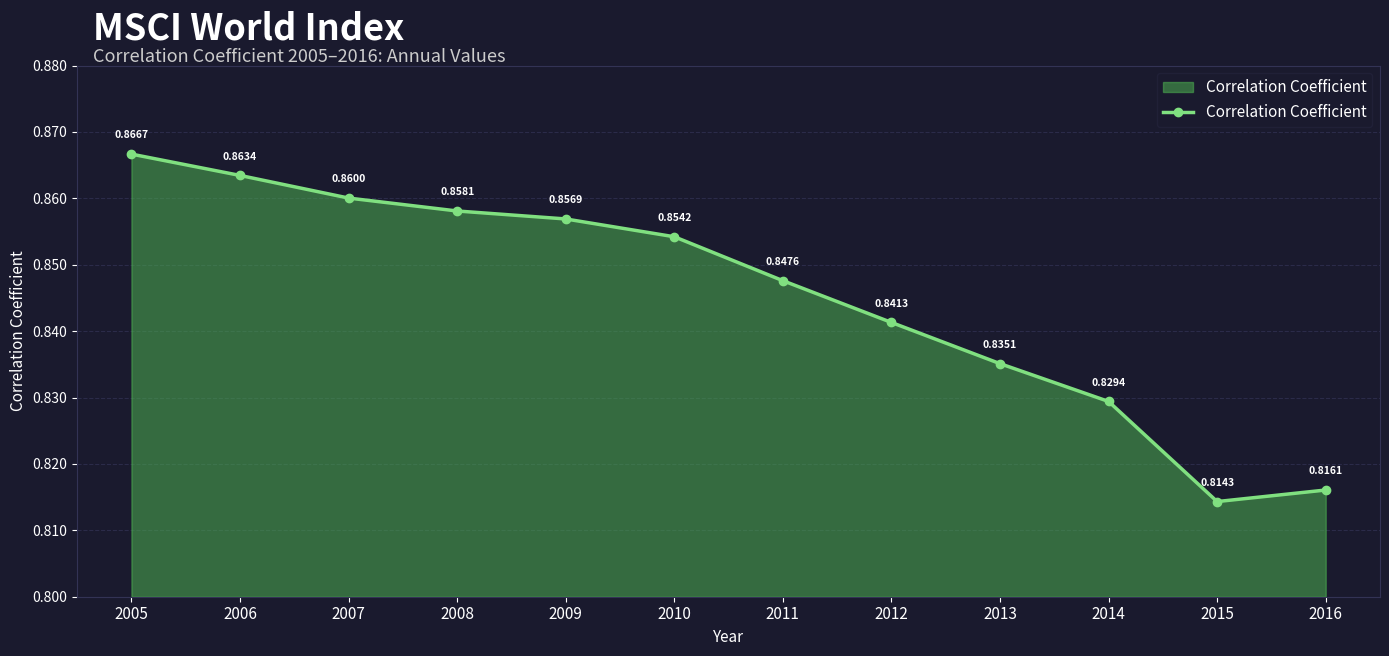

The chart shows a value of 0.4 at 2016. True or false?

False